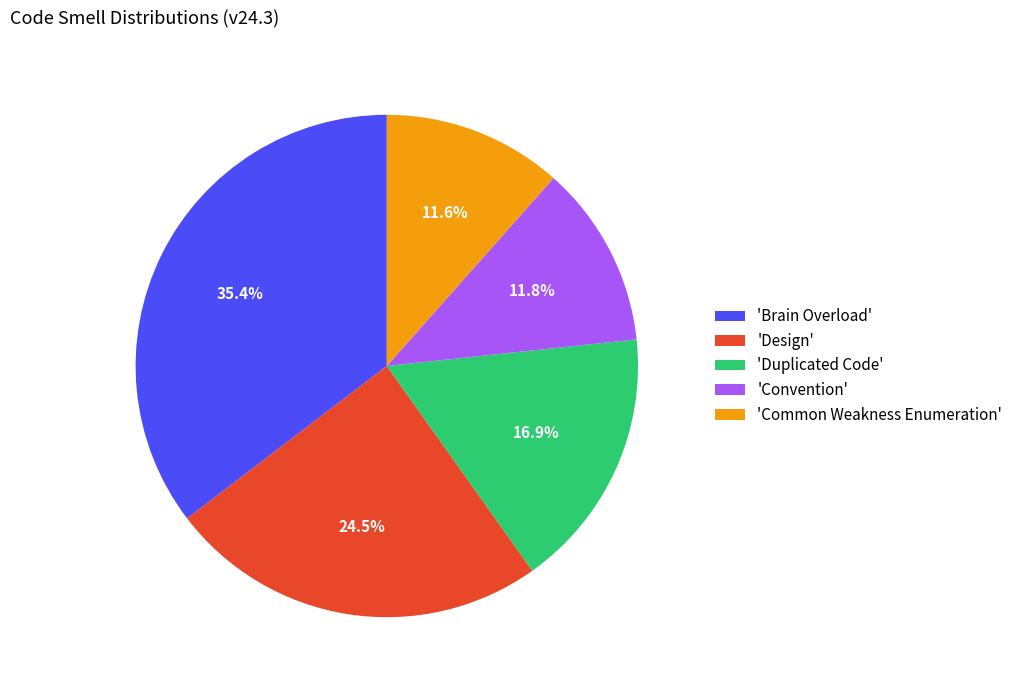

What is the total percentage of 'Convention' and 'Design'?

36.2%